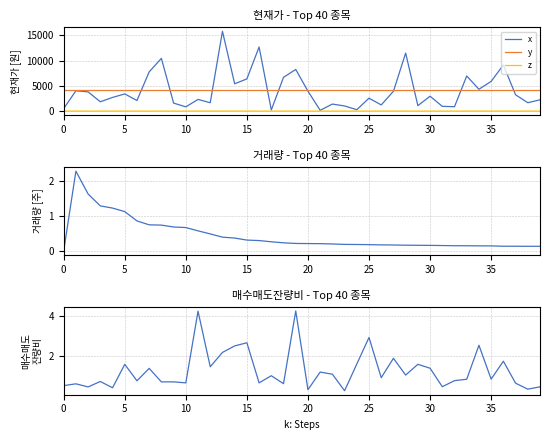

What is the total value across all series at 32?

4971.8